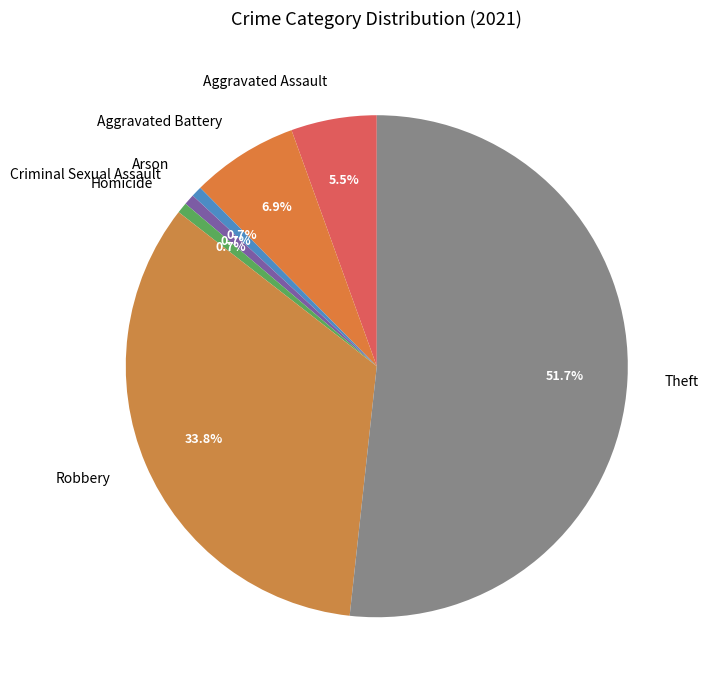

How many segments does this pie chart have?

7